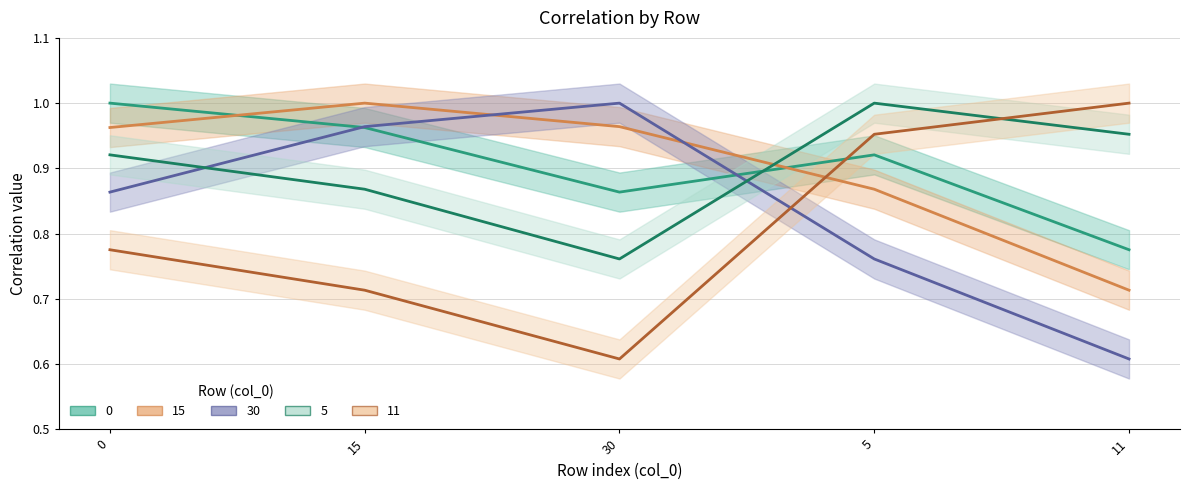

The 15 series shows 1.3 at 5. True or false?

False